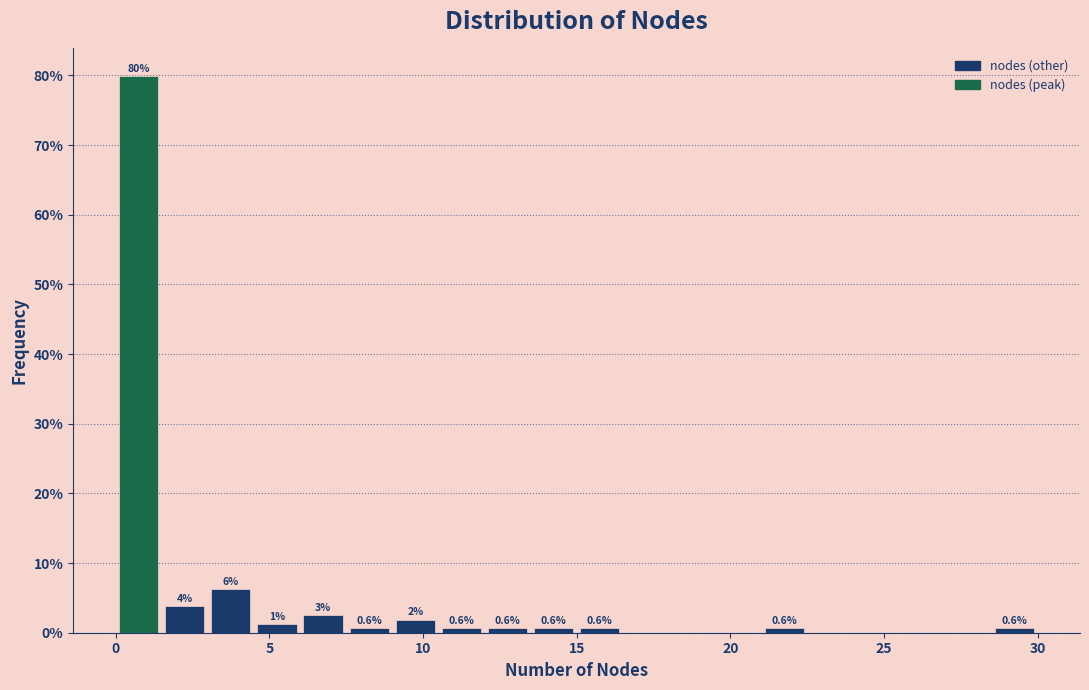

Read against the x-axis, roughly where is the centre of the tallest bar?

1.0